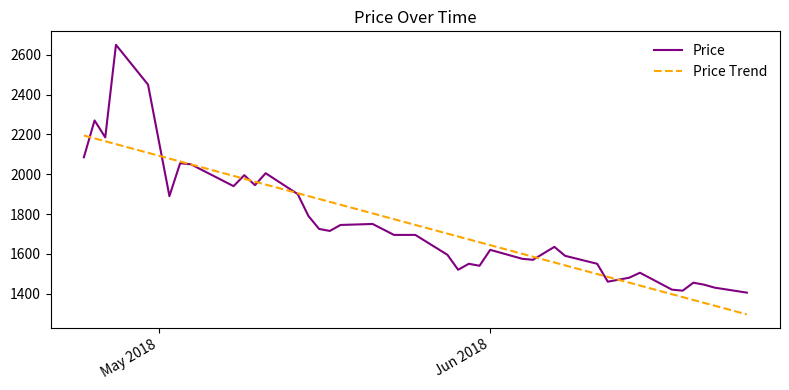

How many lines are shown in the chart?

2